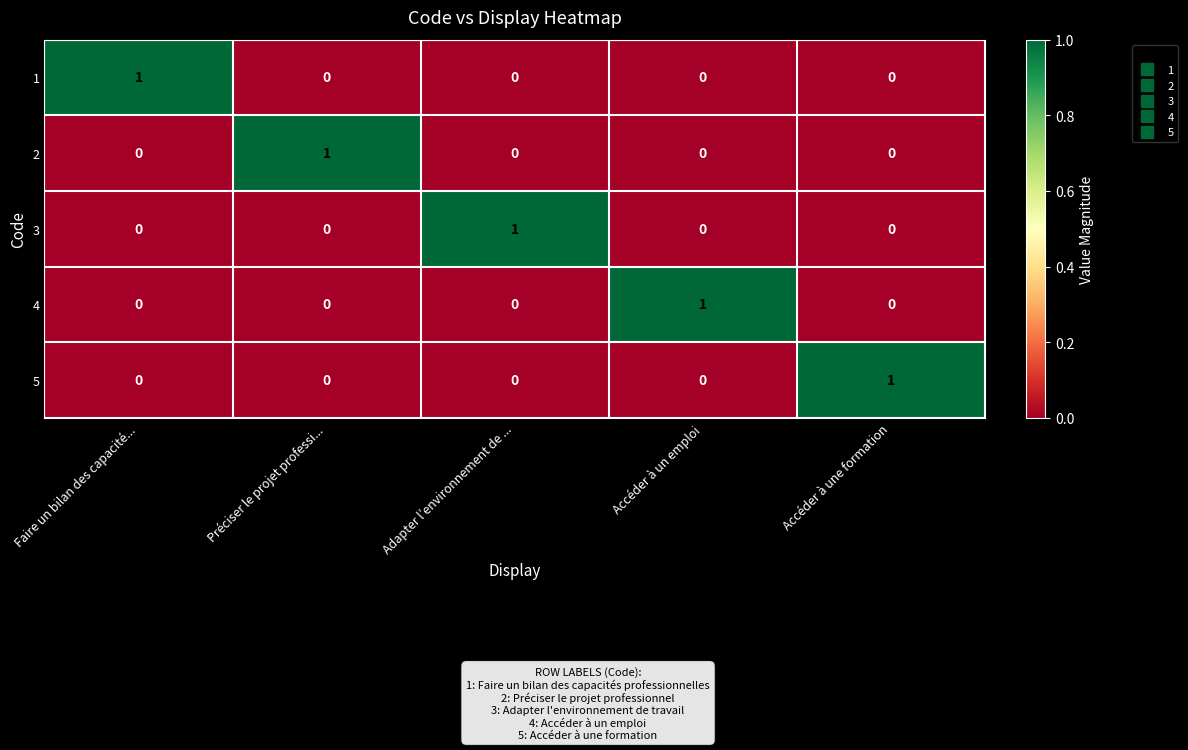

At how many categories does at least one series exceed 0?

5